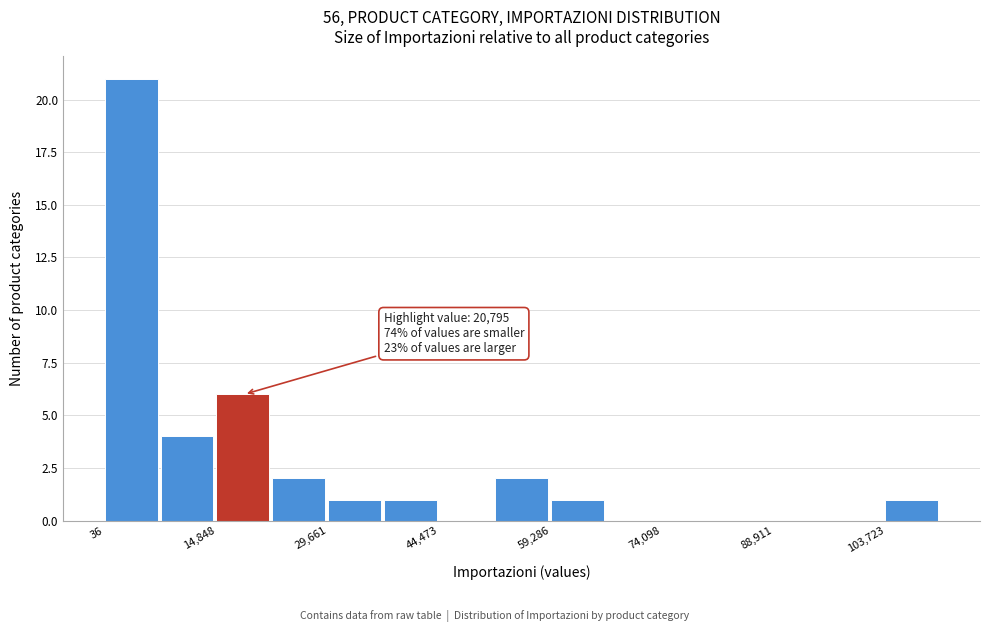

Read against the x-axis, roughly where is the centre of the tallest bar?

4000